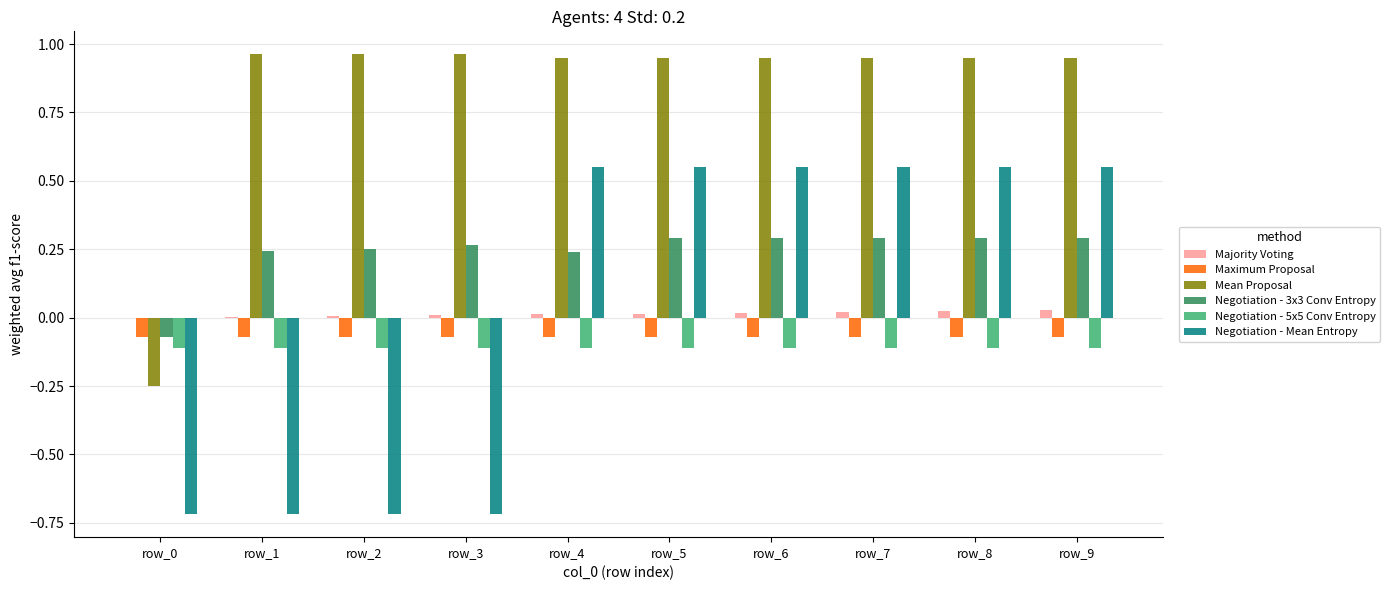

Which series has the largest total across all categories?

Mean Proposal